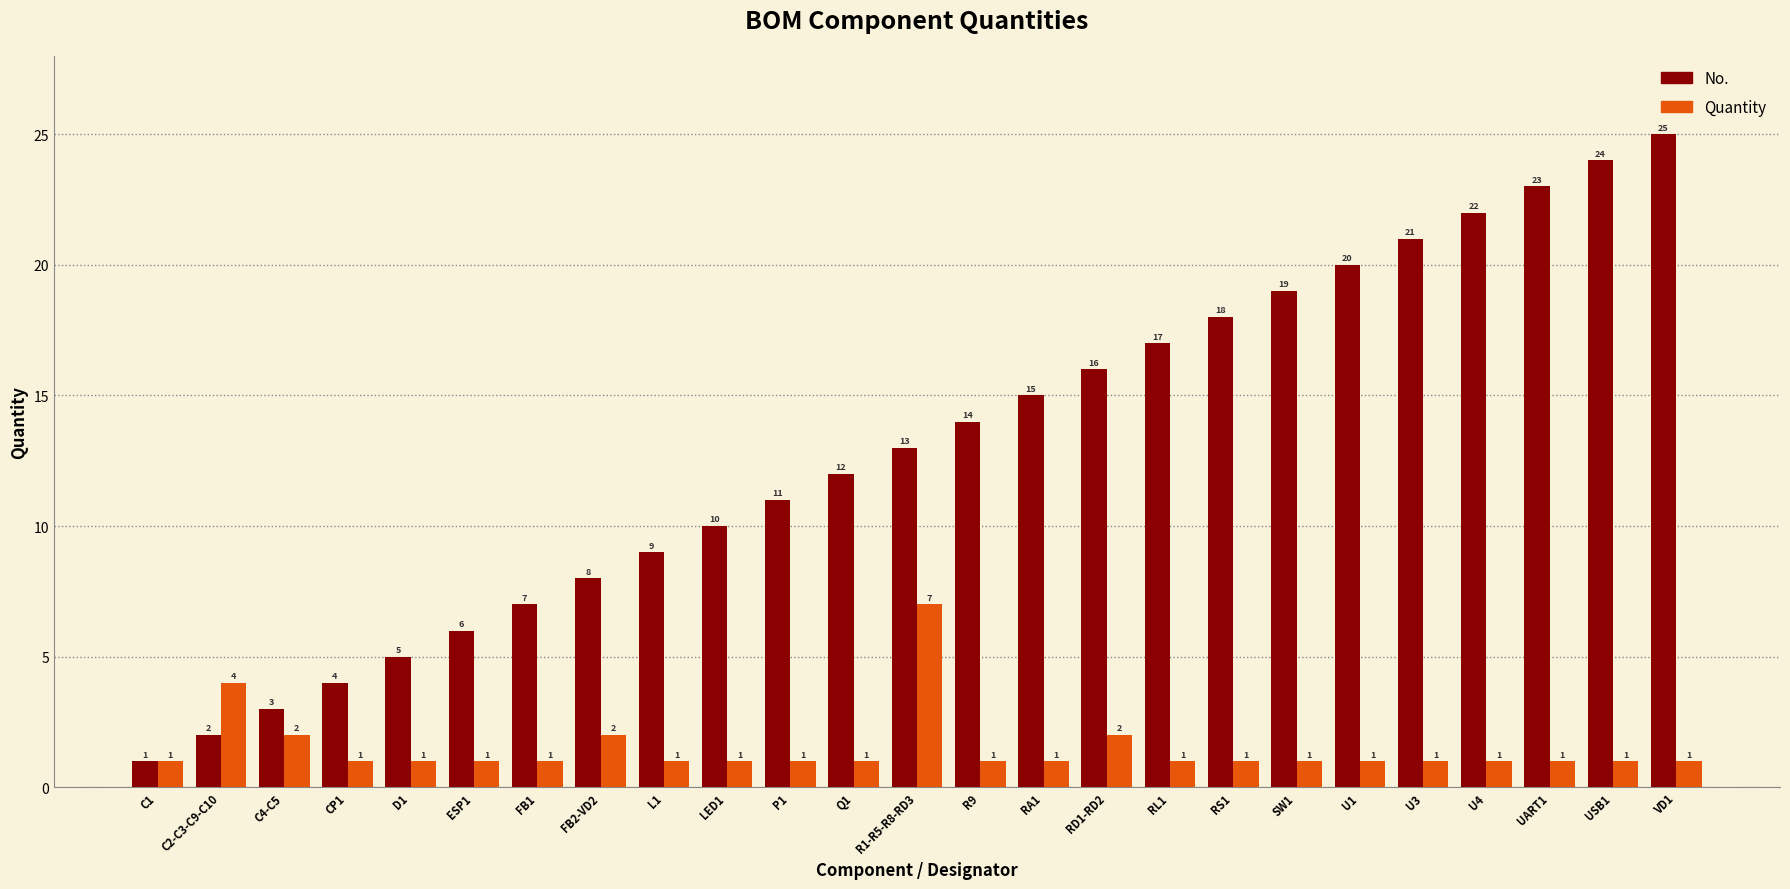

At which category is the sum across all series the highest?

VD1